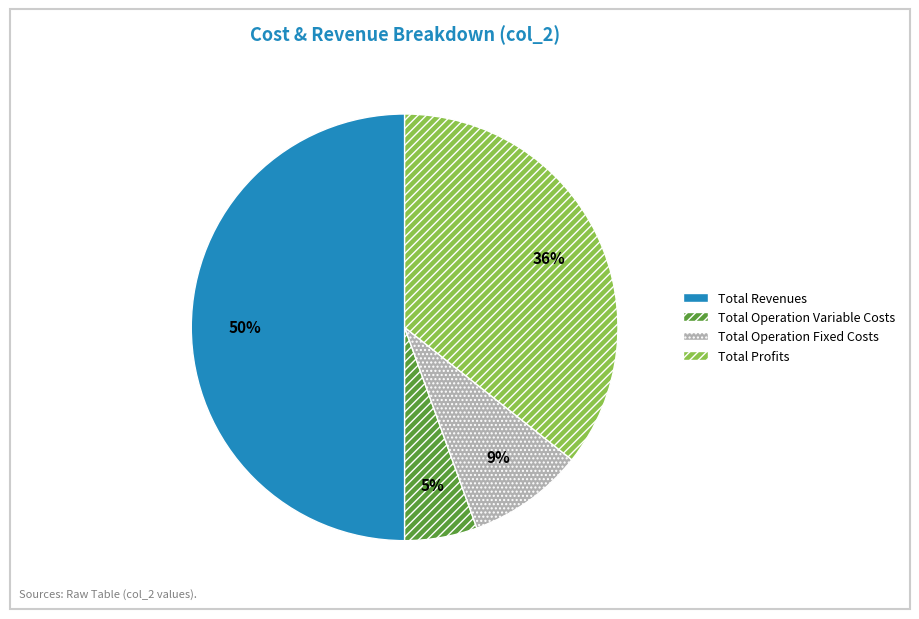

The Total Profits slice represents 36% of the pie. True or false?

True